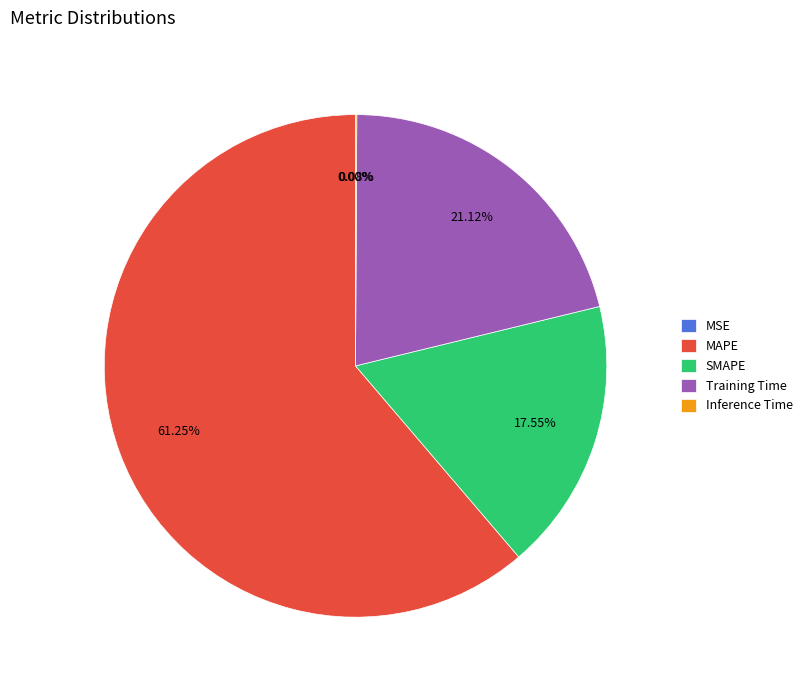

Does any single category account for the majority?

Yes